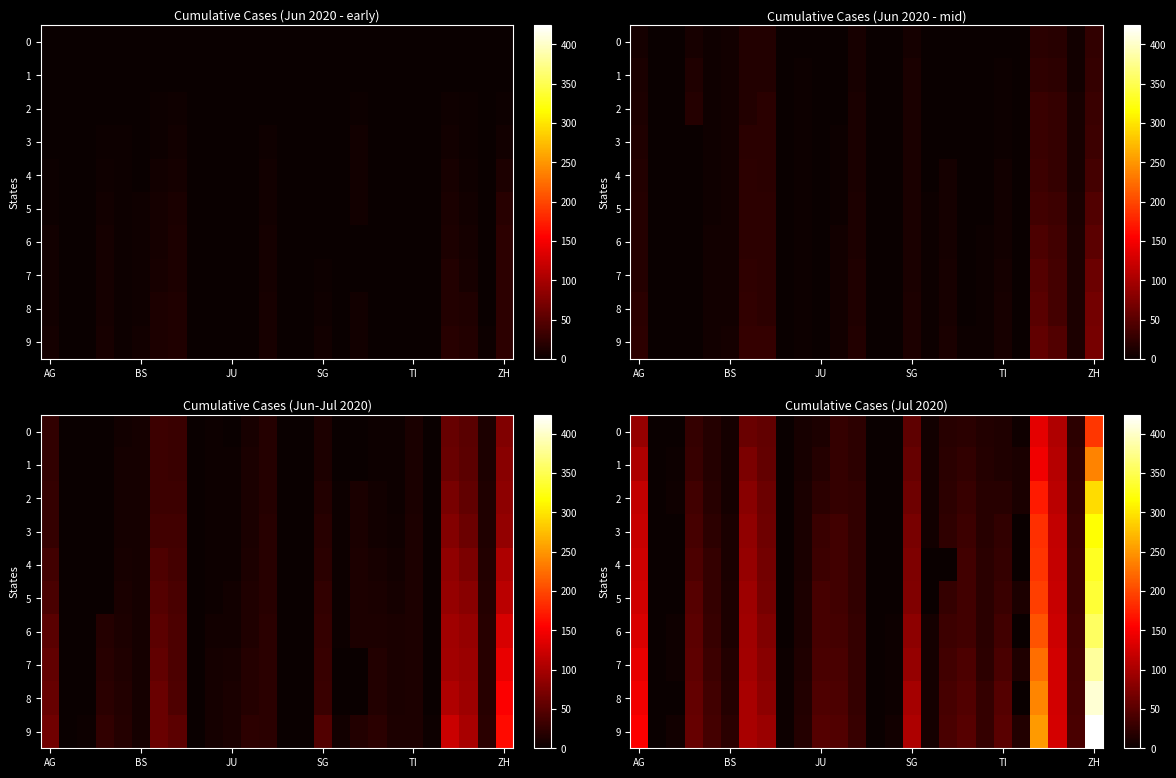

At which category does the chart reach its peak across all series?

ZH